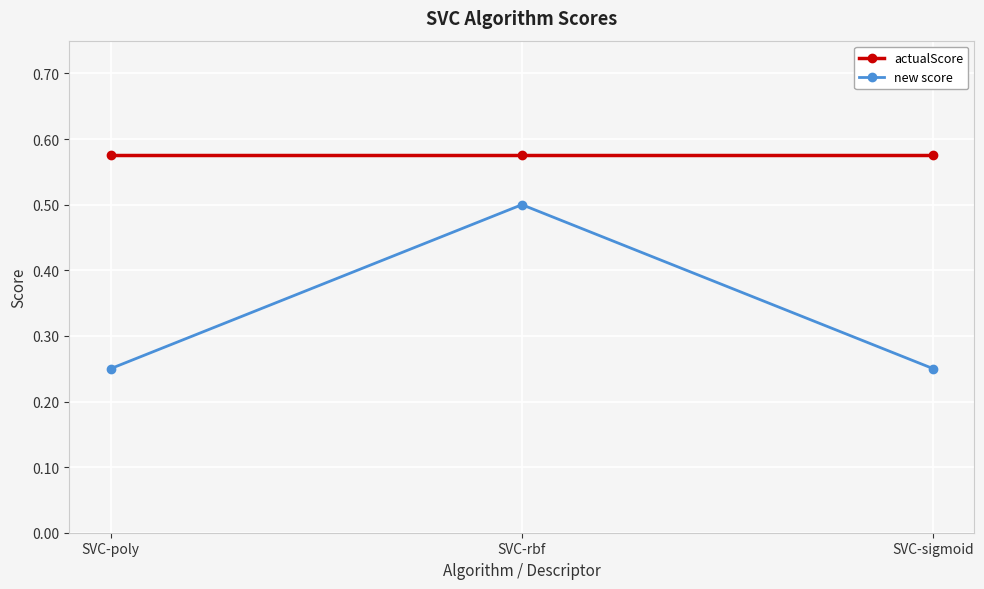

Which series has the widest spread of values?

new score